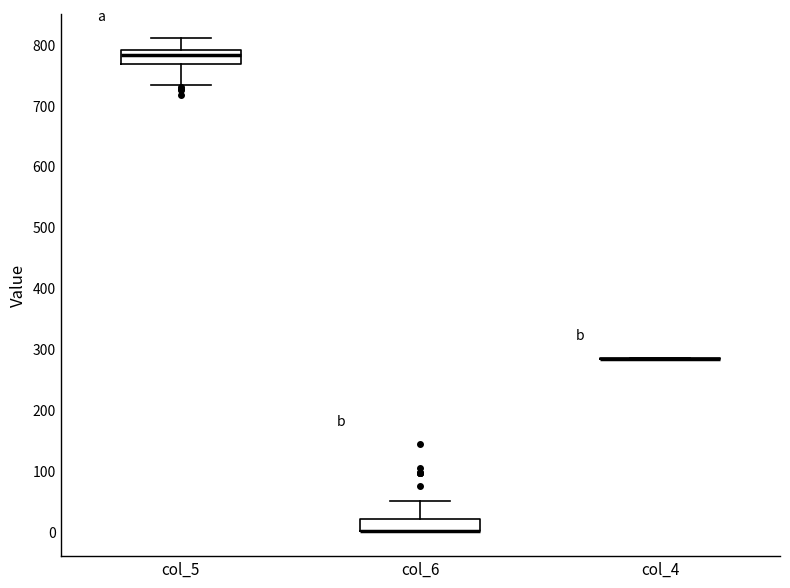

Reading left to right, transcribe this box plot: for each box, give where its median line is, the range the box spans, and where its two whiskers end, as read against the y-axis. The values are not printed on the chart, so give them approximately, as read against the axis.

col_5: median 780, box 770 to 790, whiskers 730 to 810
col_6: median 0 (drawn on the box's lower edge), box 0 to 20, whiskers 0 to 50
col_4: box collapsed to a line at 280, whiskers 280 to 290